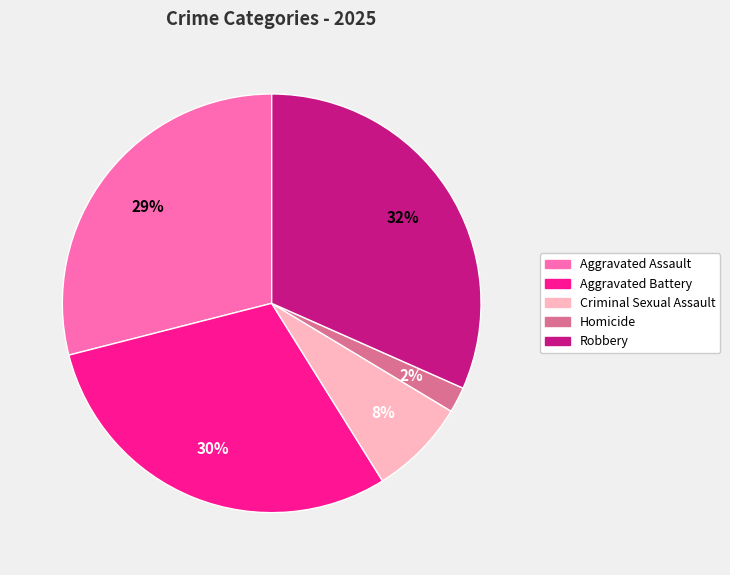

What percentage is the Criminal Sexual Assault slice, to the nearest percent?

8%